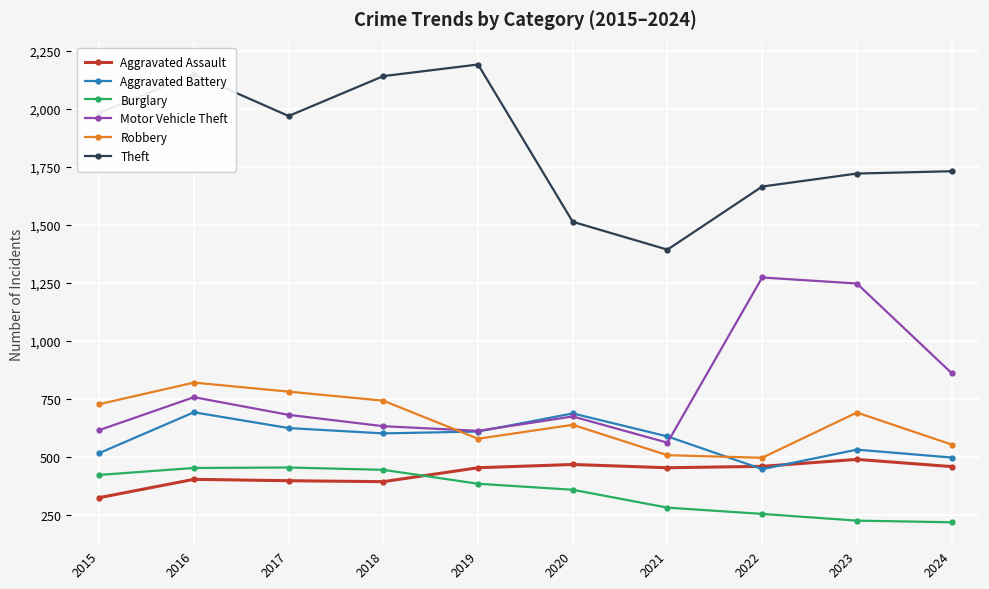

What is the difference between the second highest and second lowest values in the Motor Vehicle Theft series?

635